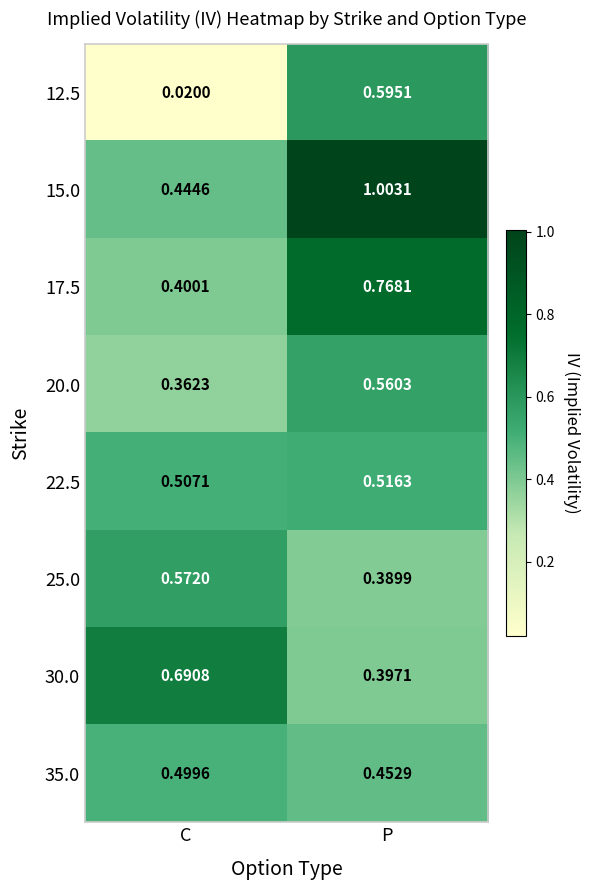

At which category is the sum across all series the highest?

P